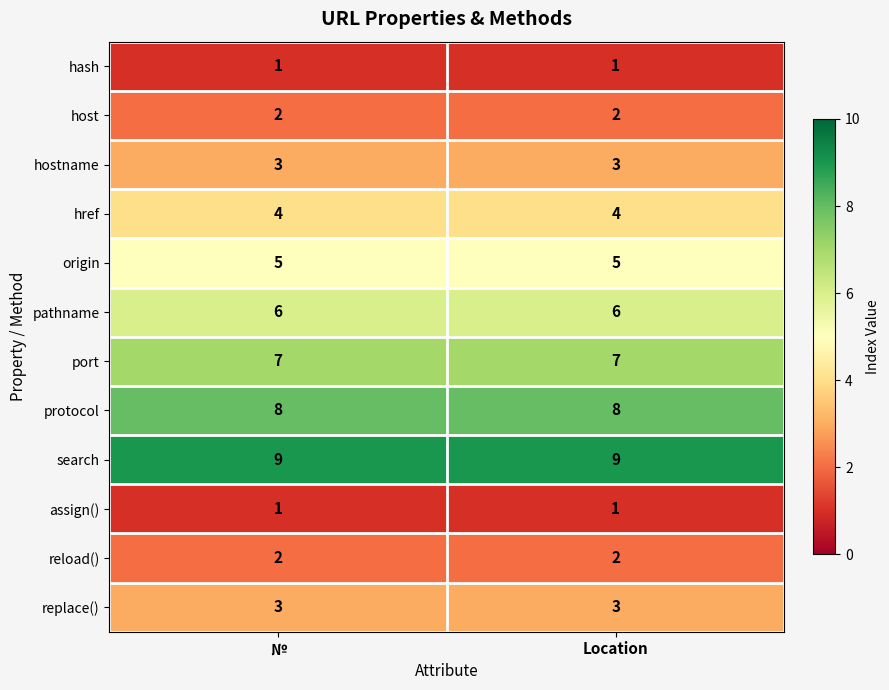

What is the total value across all series at Location?

51